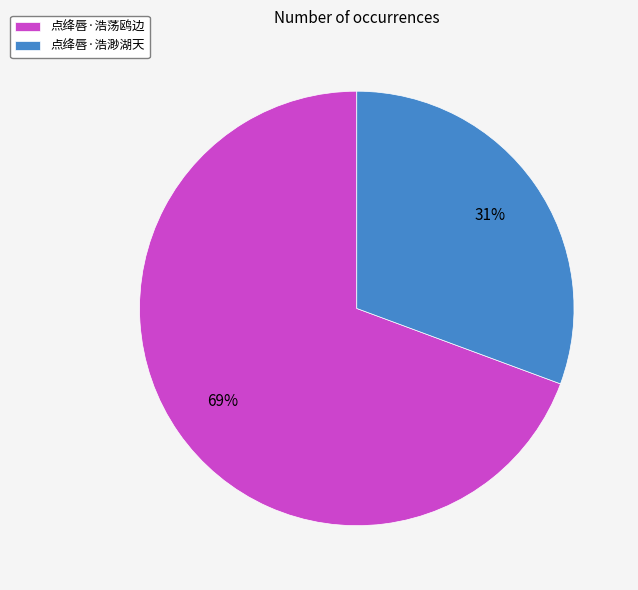

Combined, do 点绛唇·浩渺湖天 and 点绛唇·浩荡鸥边 account for over 50%?

Yes